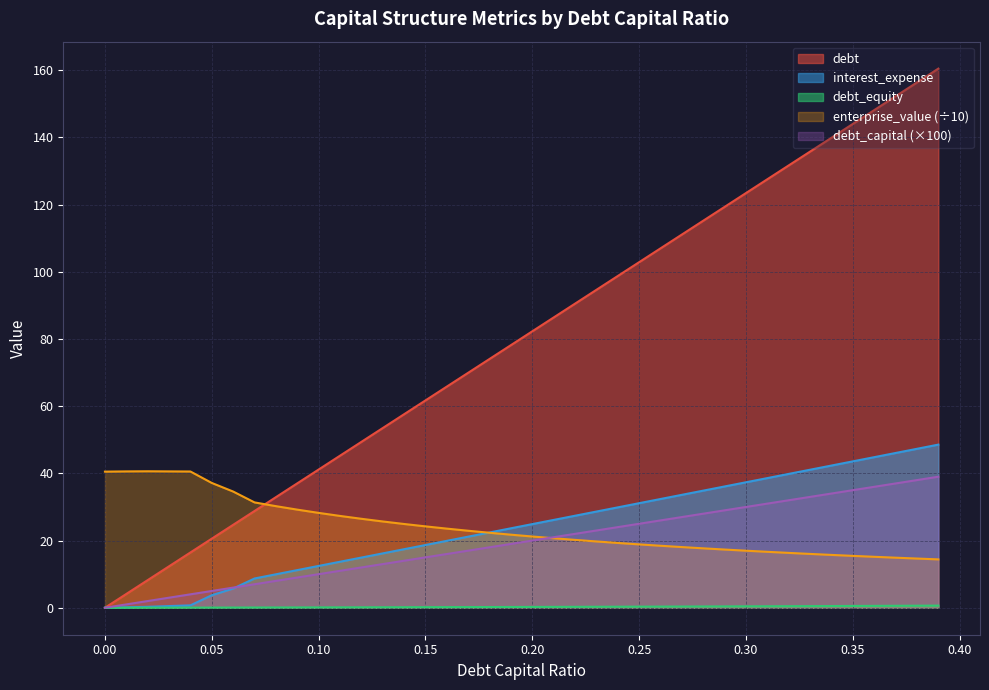

Rank the series by their maximum value, from highest to lowest.

debt, interest_expense, enterprise_value (÷10), debt_capital (×100), debt_equity